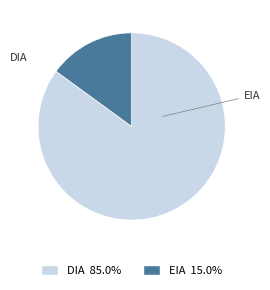

The EIA slice represents 28% of the pie. True or false?

False